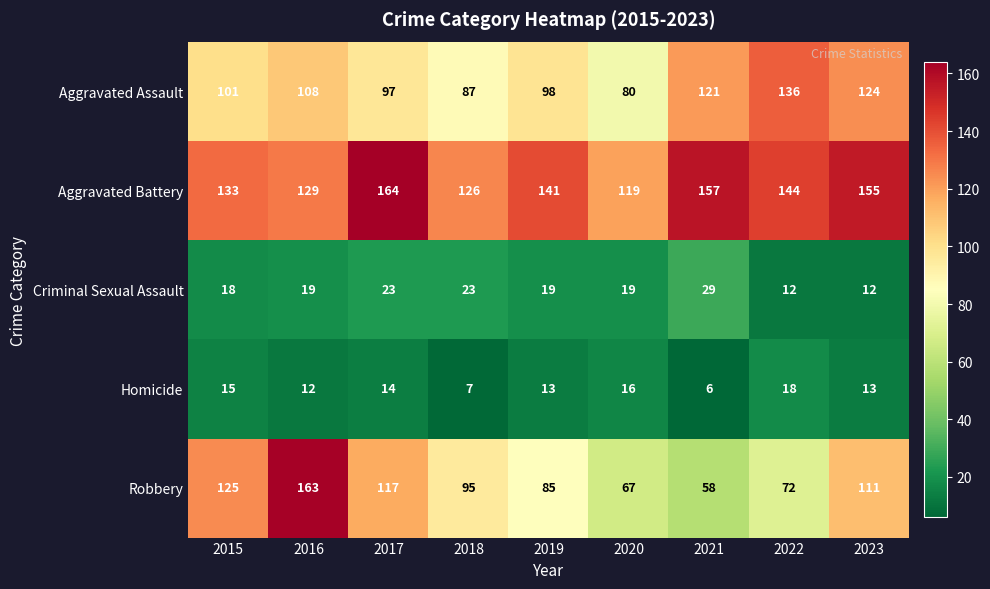

The Robbery series shows 72 at 2022. True or false?

True